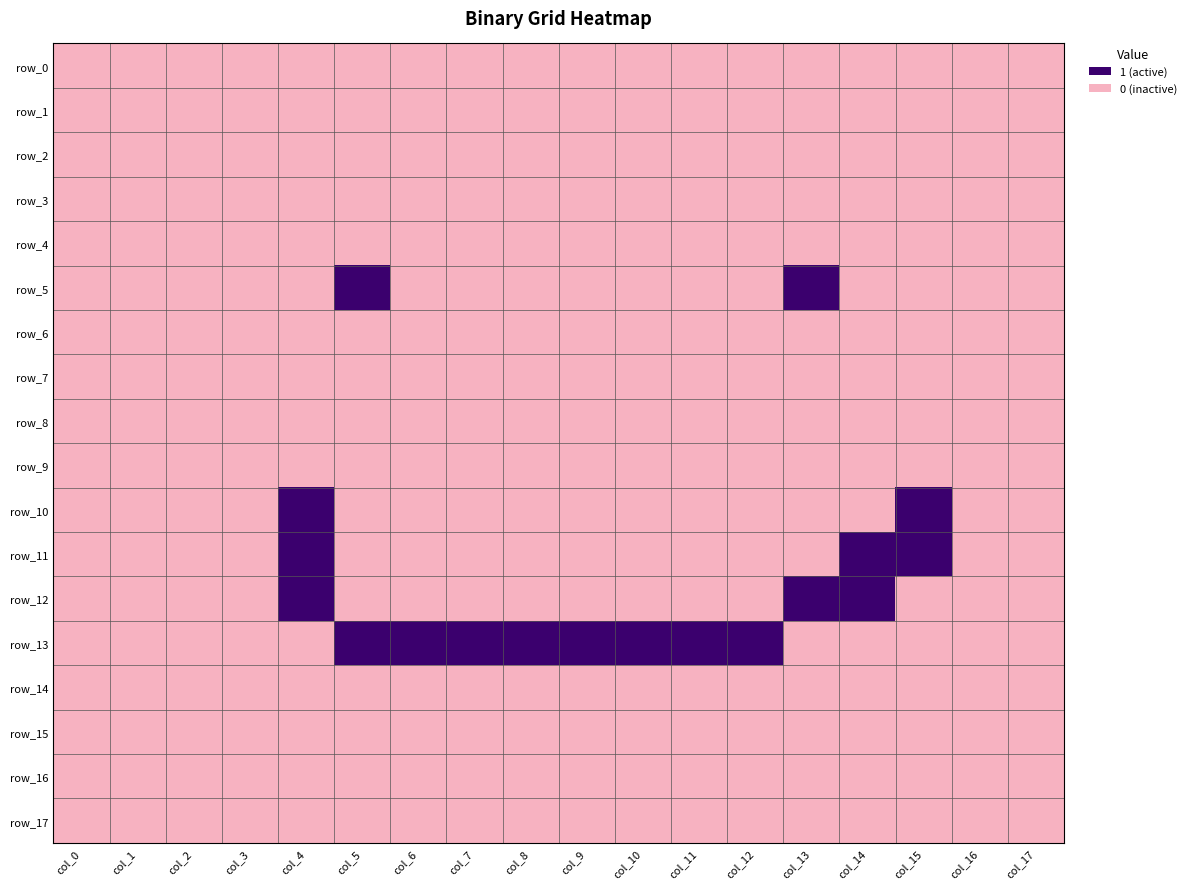

Between col_17 and col_2, which is larger?

col_17